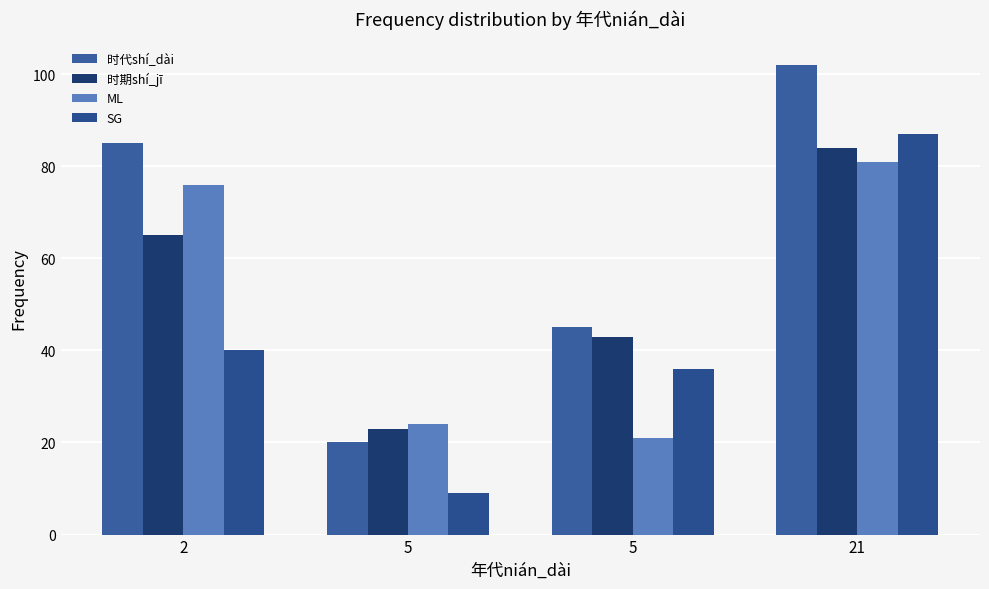

What is the difference between the maximum and minimum values in the 时代shí_dài series?

82